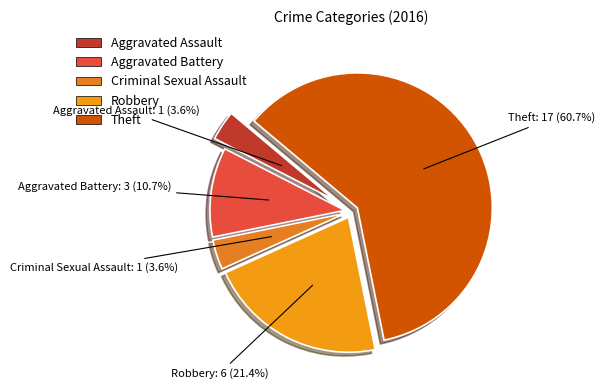

To the nearest percent, what percentage of the pie is Criminal Sexual Assault?

4%